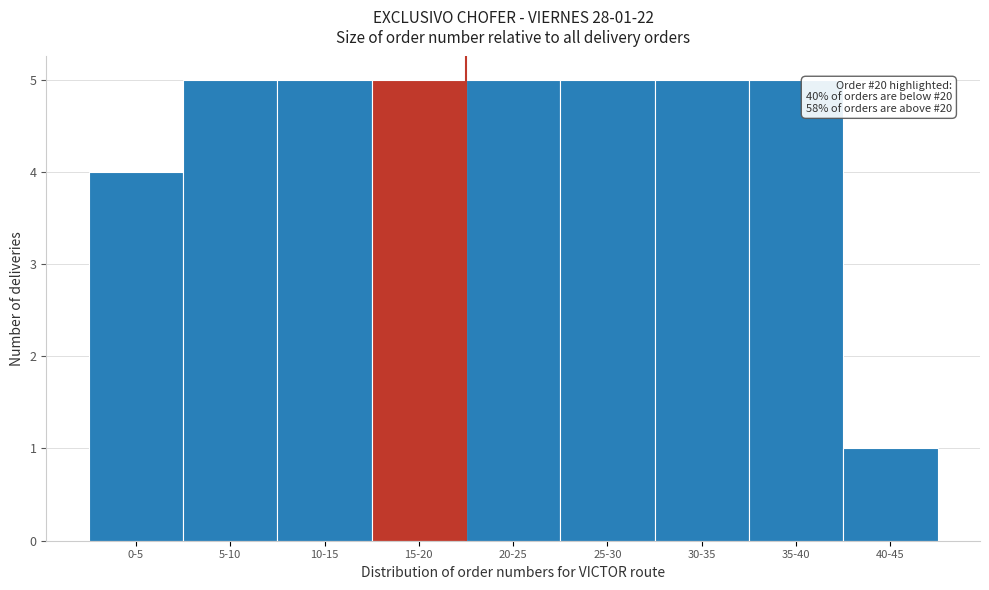

Reading left to right, what are all the values shown in this chart?

4	5	5	5	5	5	5	5	1